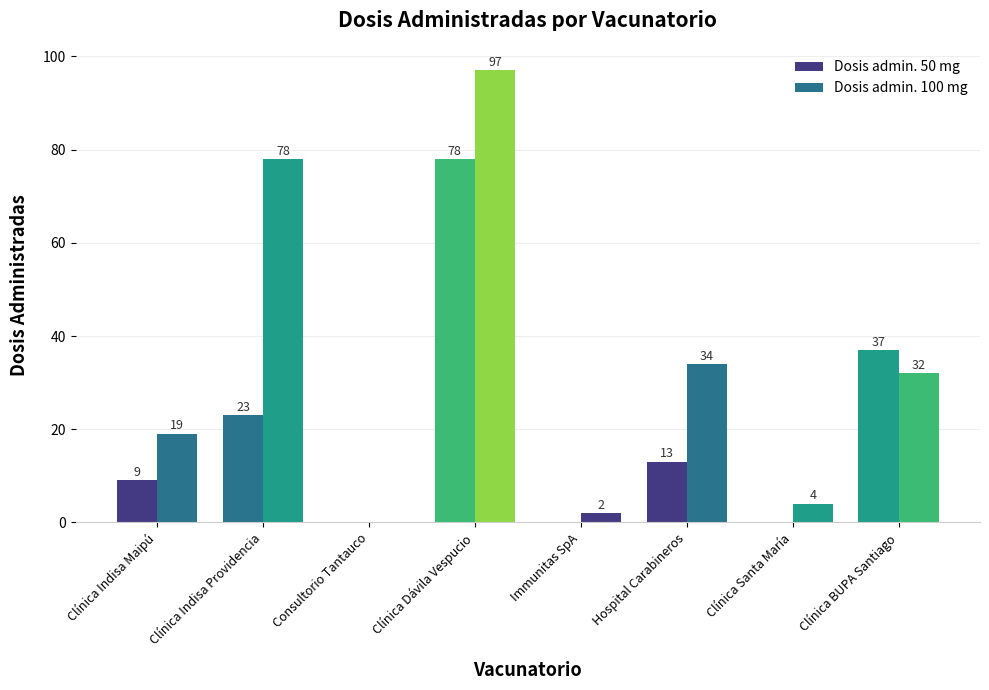

Rank the series by their average value, from lowest to highest.

Dosis admin. 50 mg, Dosis admin. 100 mg